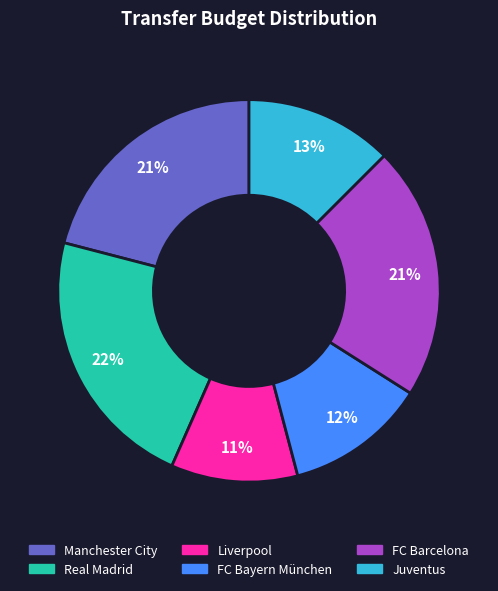

To the nearest percent, what portion does FC Barcelona represent?

21%